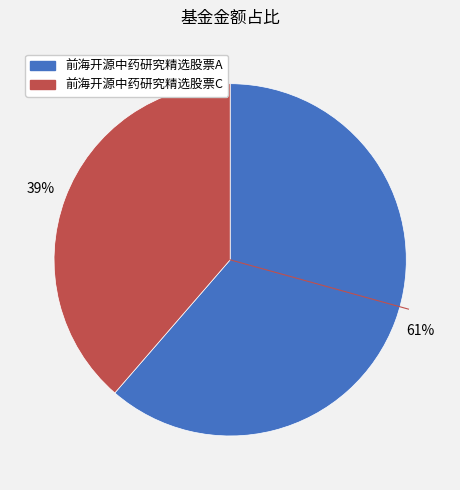

To the nearest percent, what is the combined percentage of 前海开源中药研究精选股票A and 前海开源中药研究精选股票C?

100%